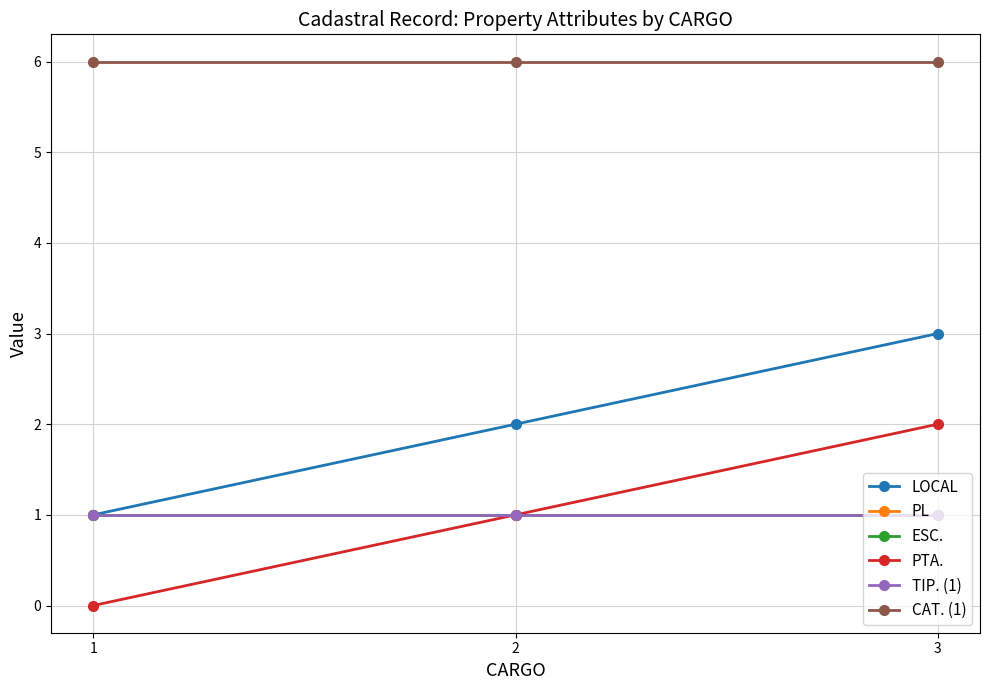

At 3, list the series in order from largest to smallest.

CAT. (1), LOCAL, PTA., PL, ESC., TIP. (1)